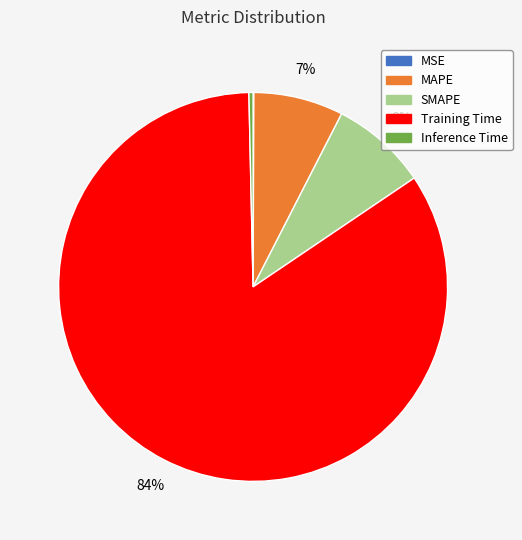

To the nearest percent, what portion does SMAPE represent?

8%